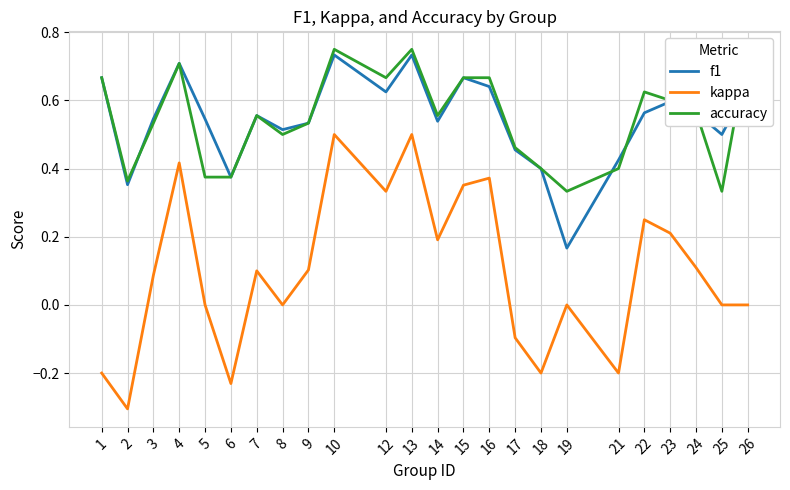

The accuracy series shows 0.2 at 19. True or false?

False